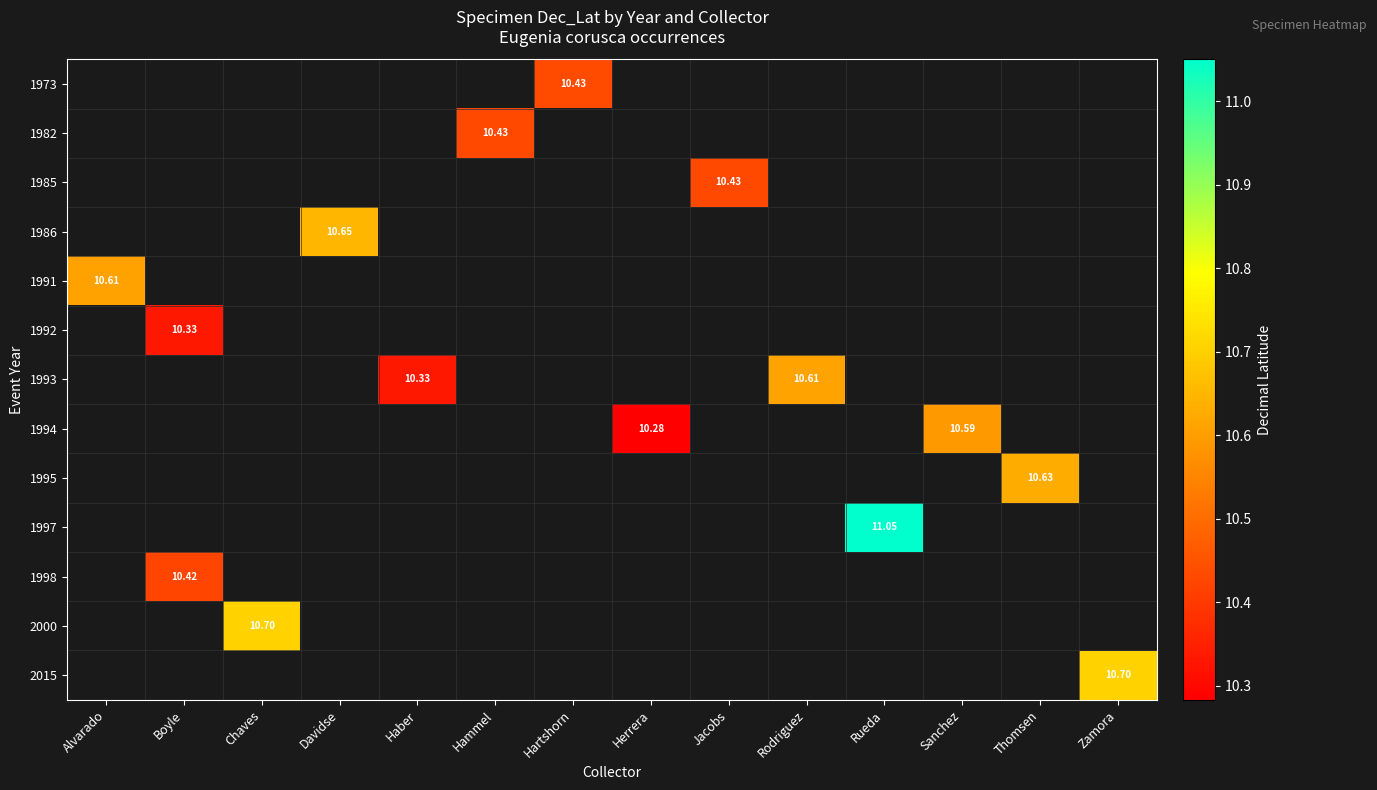

Which category has the highest value across all series?

Rueda